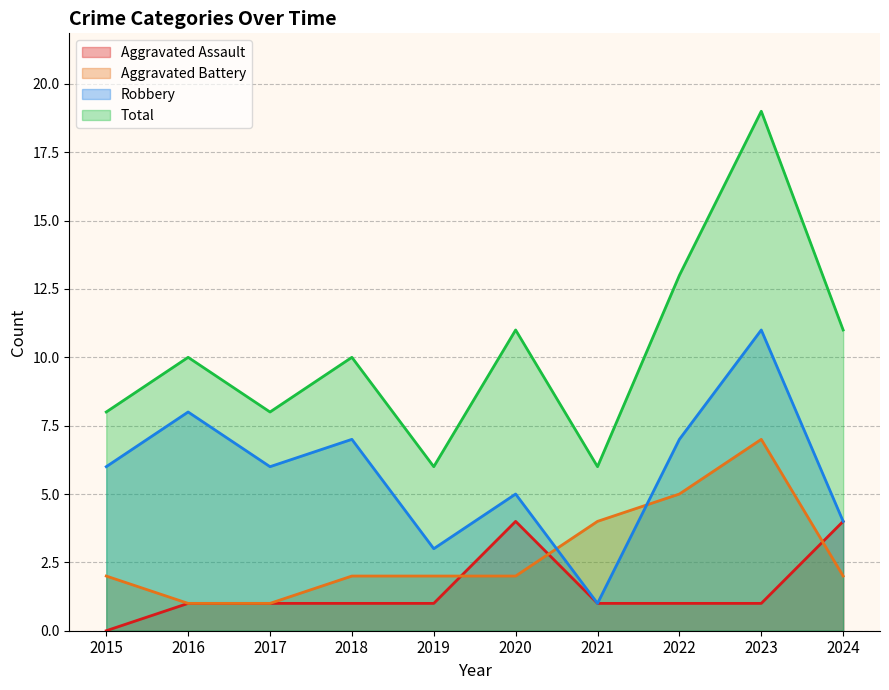

Reading left to right, transcribe all the data shown in this chart.

Aggravated Assault: 0	1	1	1	1	4	1	1	1	4
Aggravated Battery: 2	1	1	2	2	2	4	5	7	2
Robbery: 6	8	6	7	3	5	1	7	11	4
Total: 8	10	8	10	6	11	6	13	19	11